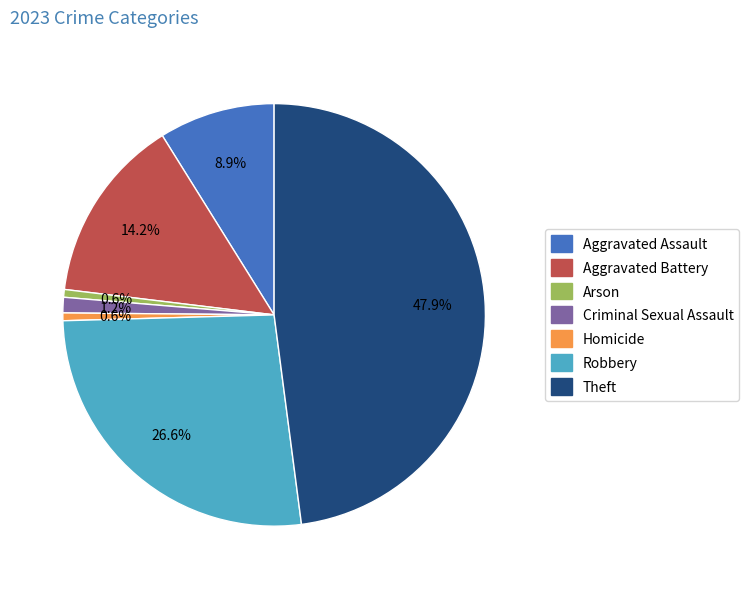

How many slices are in this pie chart?

7